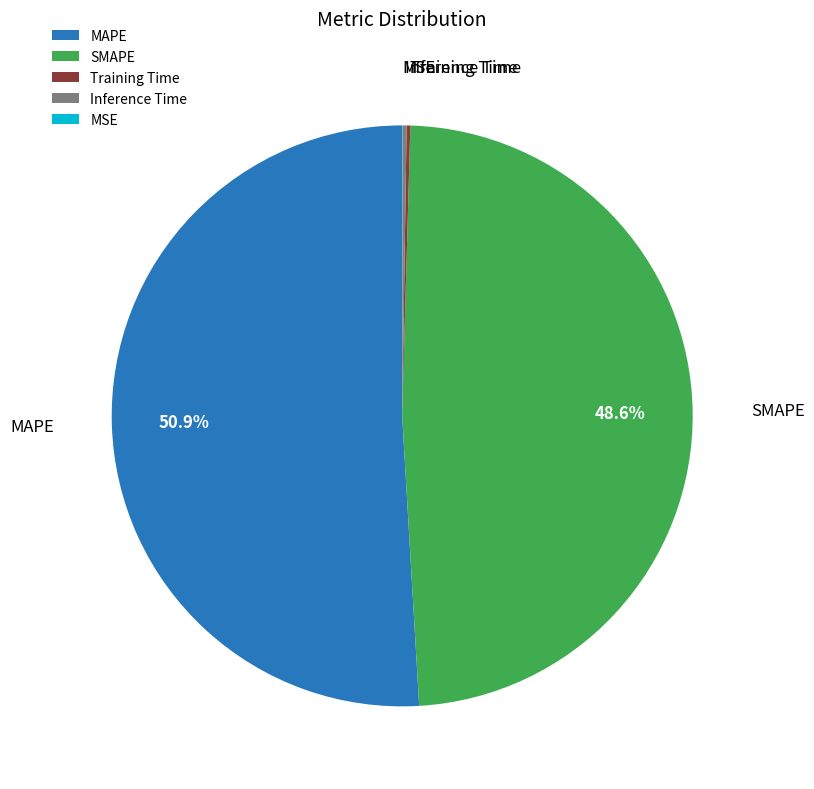

Is there any slice that represents more than half of the pie?

Yes